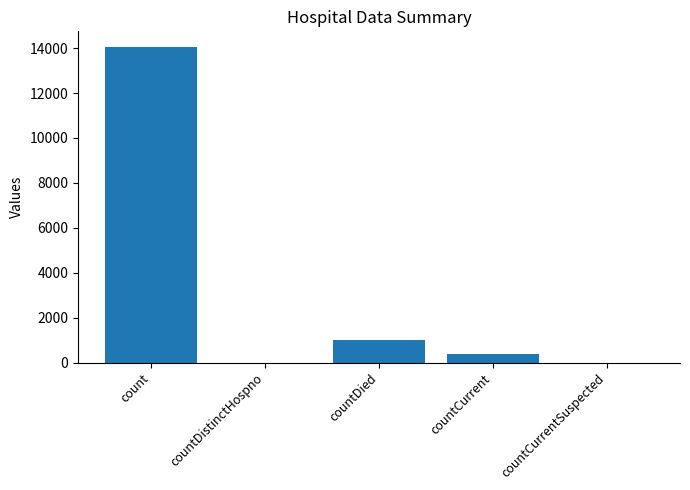

What is the sum of the values at countCurrent and countDied?

1366